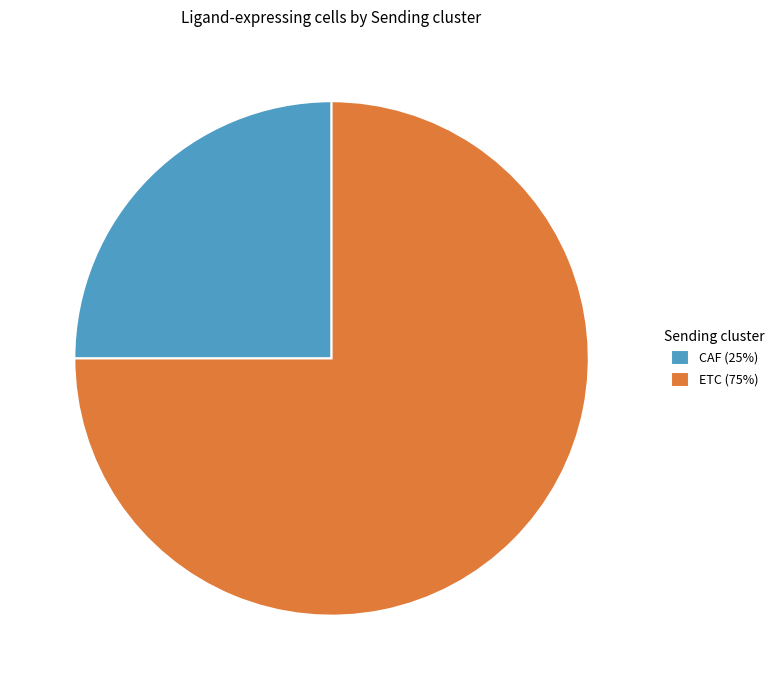

Does ETC (75%) account for over 50% of the chart?

Yes